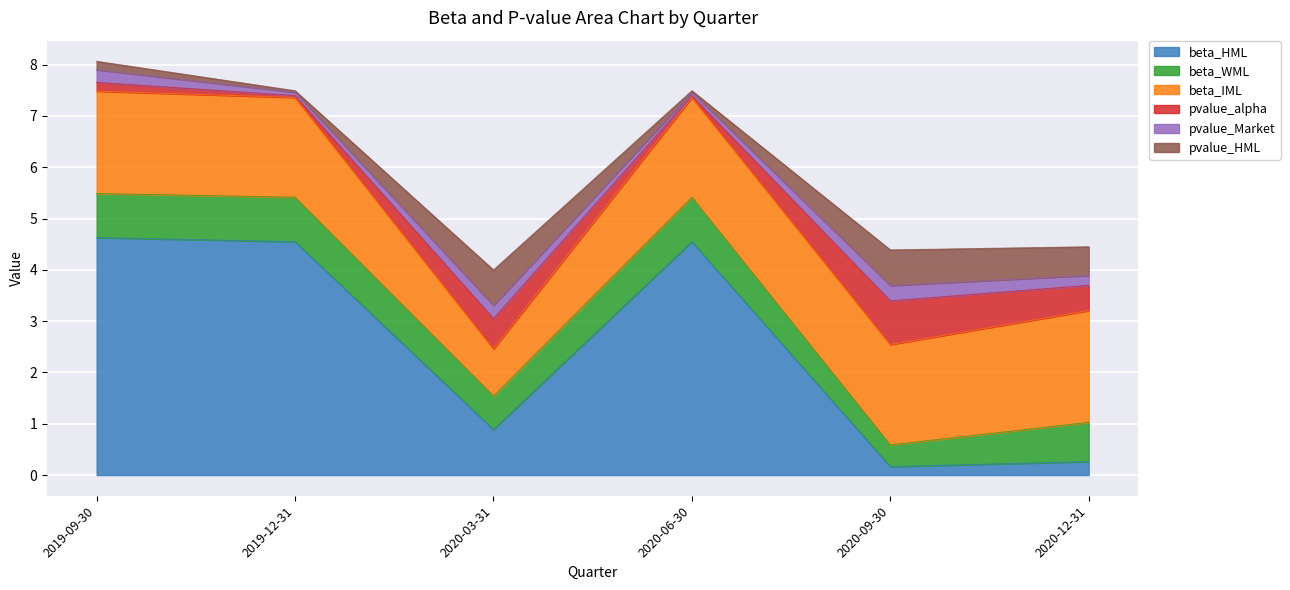

Reading right to left, what are all the values shown in this chart?

beta_HML: 2020-12-31=0.3	2020-09-30=0.2	2020-06-30=4.5	2020-03-31=0.9	2019-12-31=4.5	2019-09-30=4.6
beta_WML: 2020-12-31=0.8	2020-09-30=0.4	2020-06-30=0.9	2020-03-31=0.7	2019-12-31=0.9	2019-09-30=0.9
beta_IML: 2020-12-31=2.2	2020-09-30=2.0	2020-06-30=1.9	2020-03-31=0.9	2019-12-31=1.9	2019-09-30=2.0
pvalue_alpha: 2020-12-31=0.5	2020-09-30=0.9	2020-06-30=0.0	2020-03-31=0.6	2019-12-31=0.0	2019-09-30=0.2
pvalue_Market: 2020-12-31=0.2	2020-09-30=0.3	2020-06-30=0.1	2020-03-31=0.3	2019-12-31=0.1	2019-09-30=0.2
pvalue_HML: 2020-12-31=0.6	2020-09-30=0.7	2020-06-30=0.0	2020-03-31=0.7	2019-12-31=0.0	2019-09-30=0.2